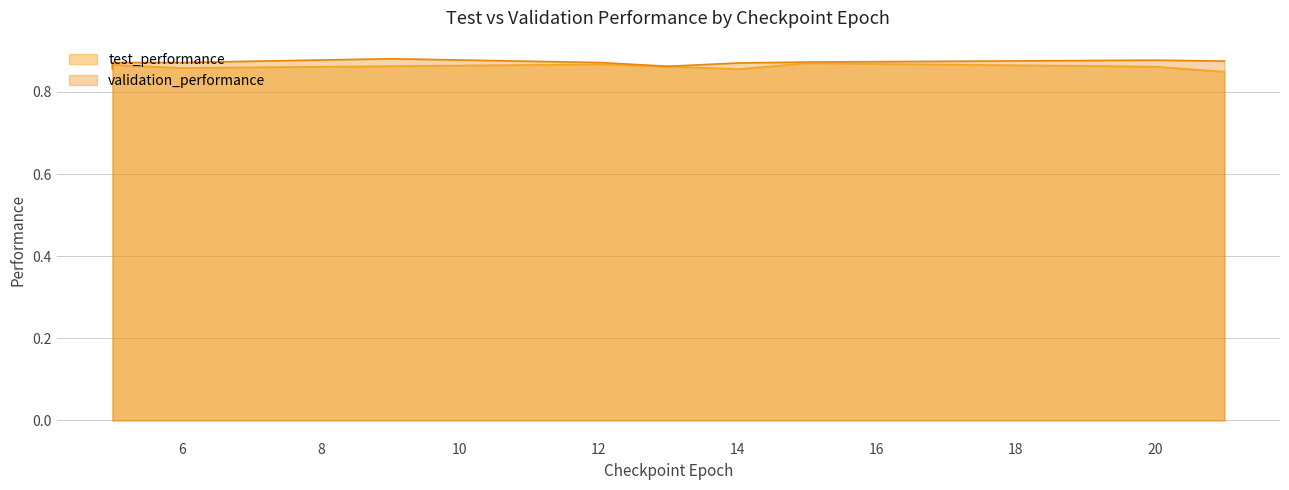

What is the smallest value displayed?

0.8